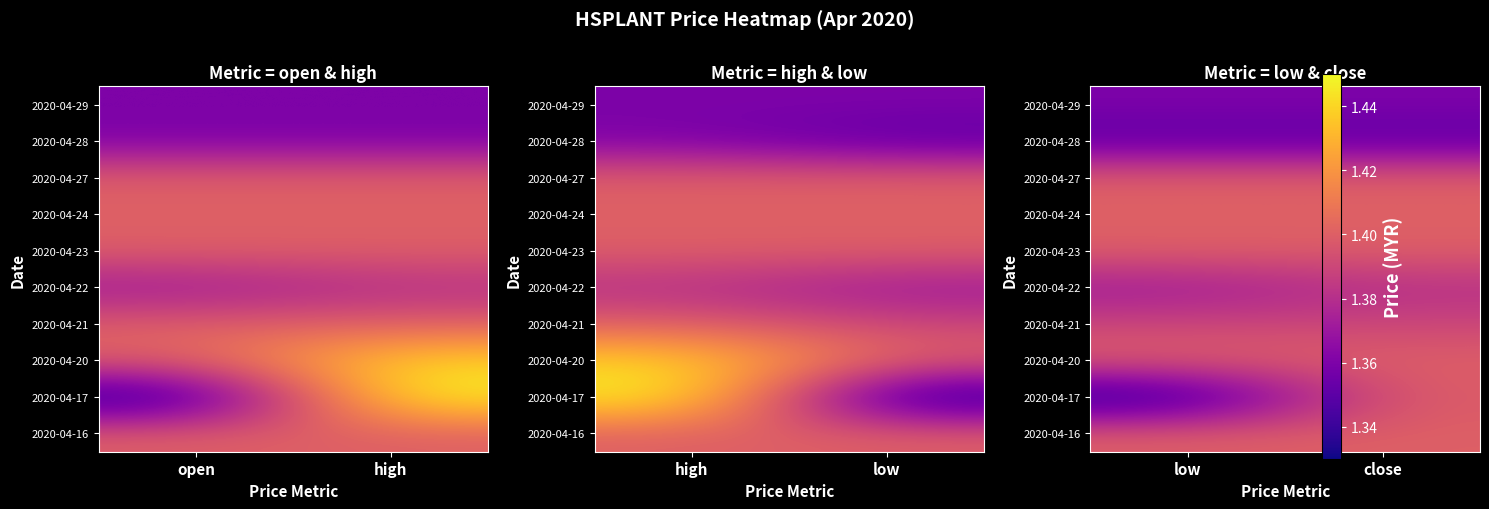

Which has a higher value, high or open?

high